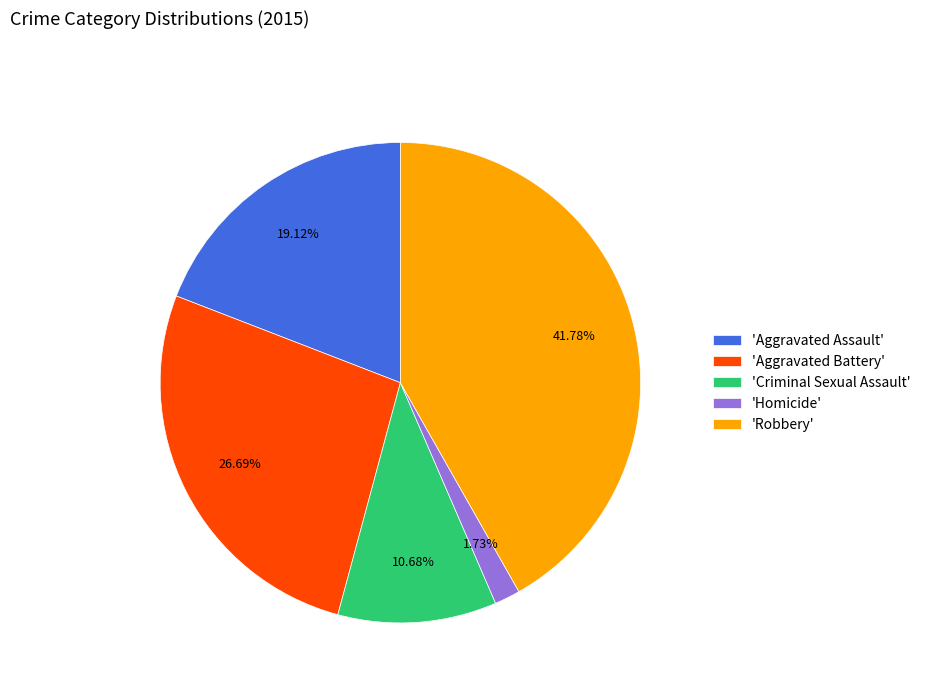

Which has a higher value, 'Aggravated Battery' or 'Robbery'?

'Robbery'